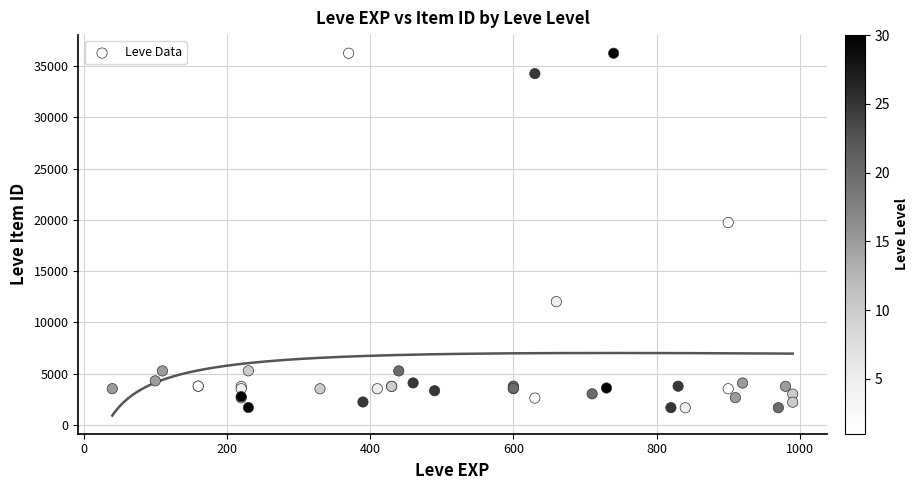

What Y value in the scatter plot is closest to 18967?

19744